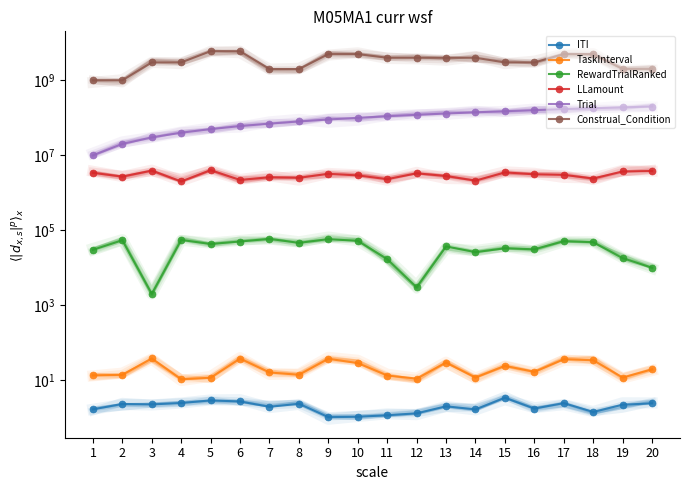

At which label is RewardTrialRanked closest to 30500?

1